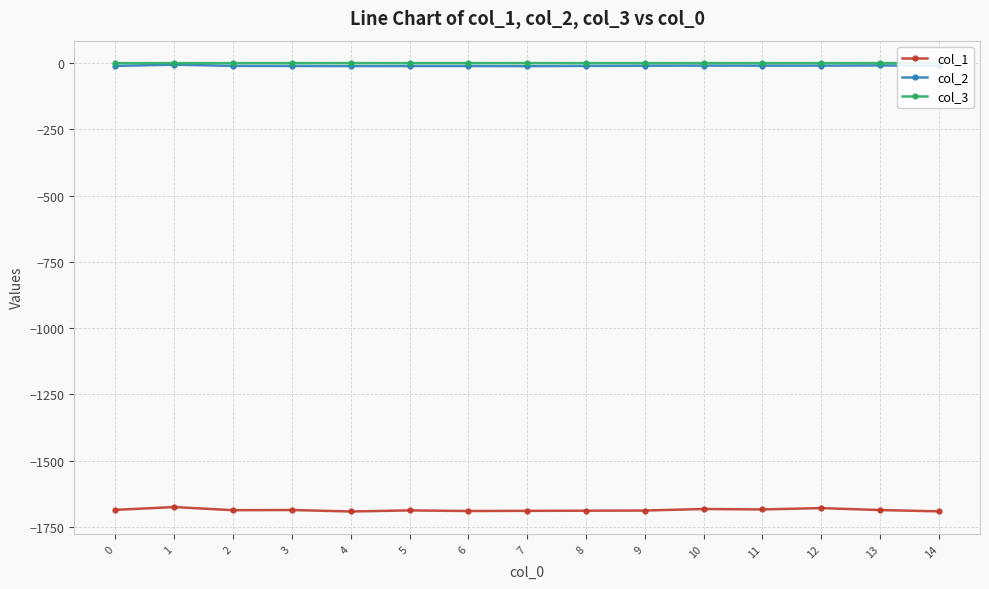

The value of col_1 at 6 is -1690.5. True or false?

True